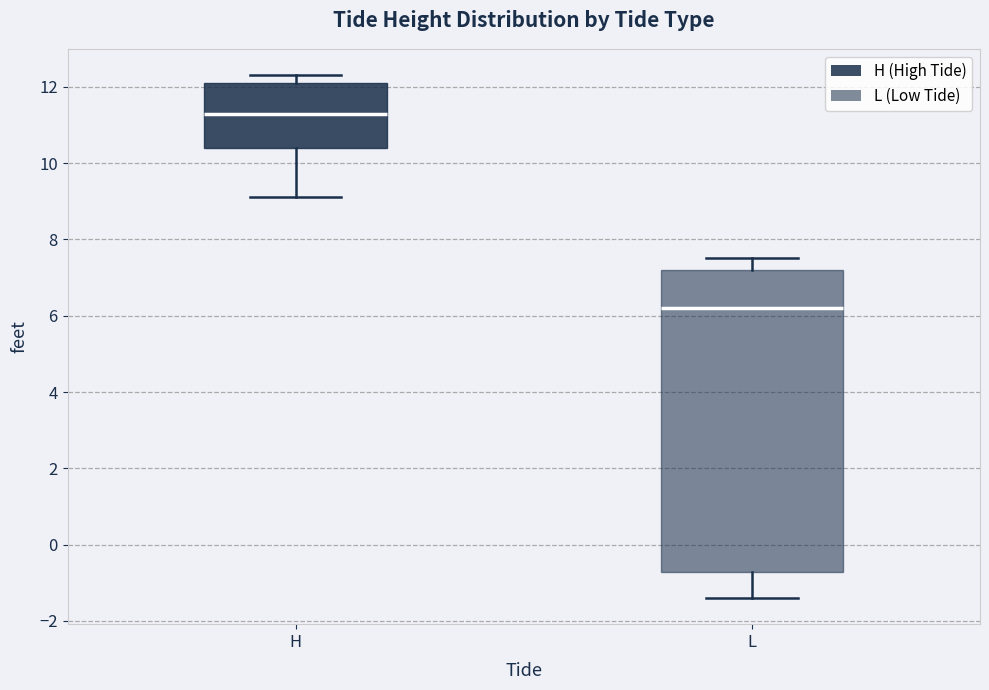

Reading left to right, transcribe this box plot: for each box, give where its median line is, the range the box spans, and where its two whiskers end, as read against the y-axis. The values are not printed on the chart, so give them approximately, as read against the axis.

H: median 11.4, box 10.4 to 12.2, whiskers 9.2 to 12.4
L: median 6.2, box -0.8 to 7.2, whiskers -1.4 to 7.6